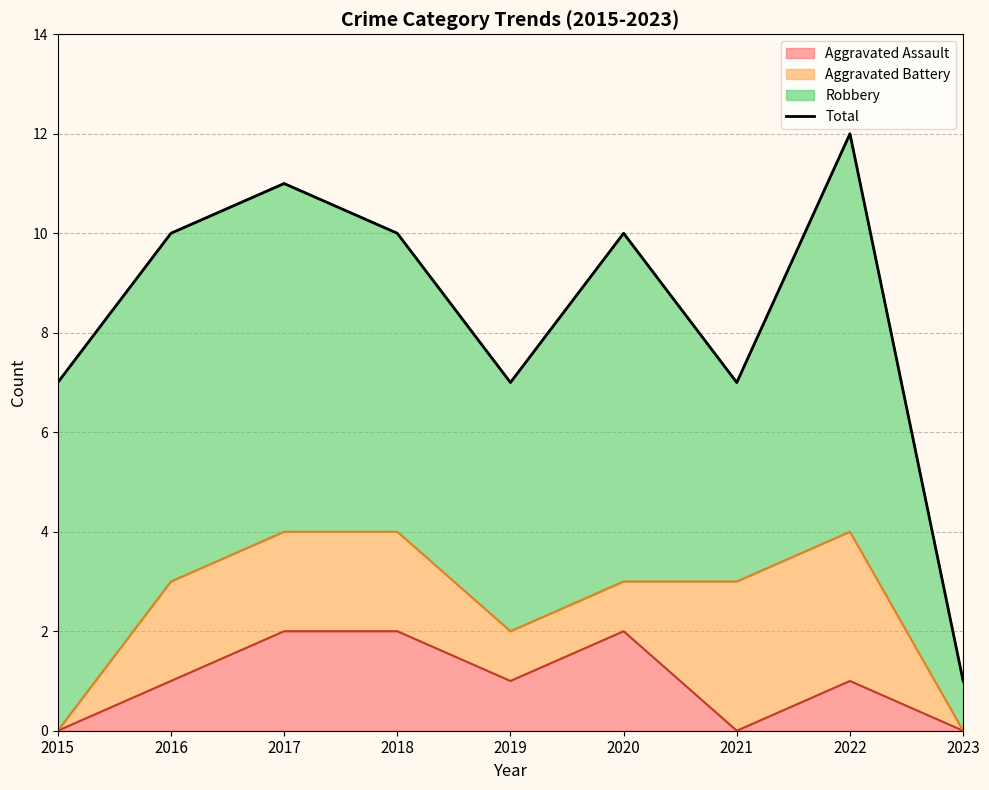

True or false: the data shows 7 at 2019.

True